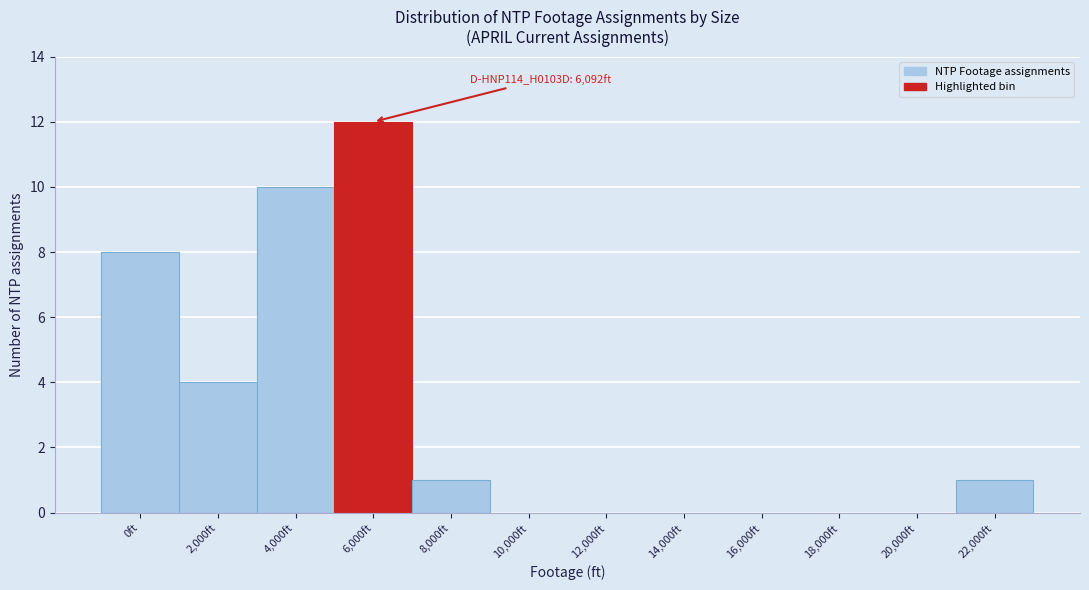

Reading left to right, transcribe all the data shown in this chart.

0ft=8	2,000ft=4	4,000ft=10	6,000ft=12	8,000ft=1	10,000ft=0	12,000ft=0	14,000ft=0	16,000ft=0	18,000ft=0	20,000ft=0	22,000ft=1